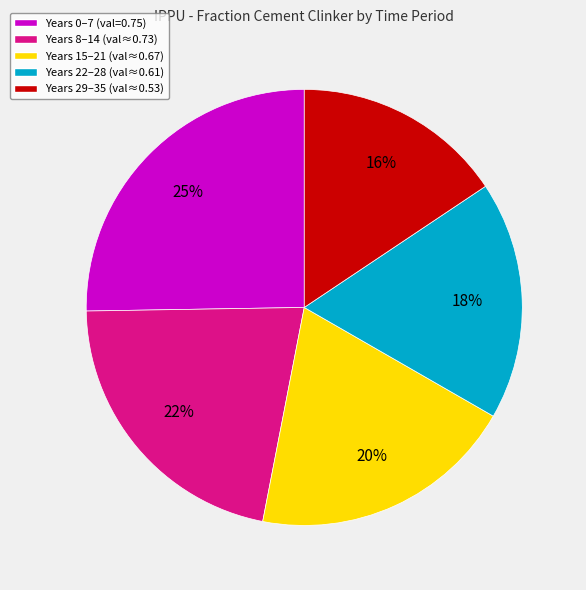

To the nearest percent, what is the combined percentage of Years 29–35 (val≈0.53) and Years 0–7 (val=0.75)?

41%